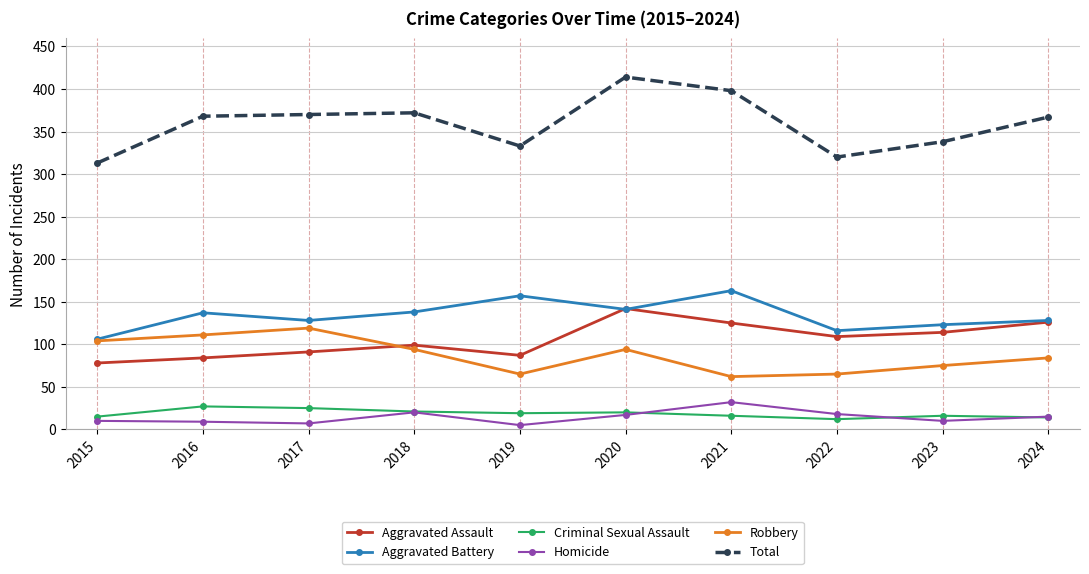

Which series has the widest spread of values?

Total